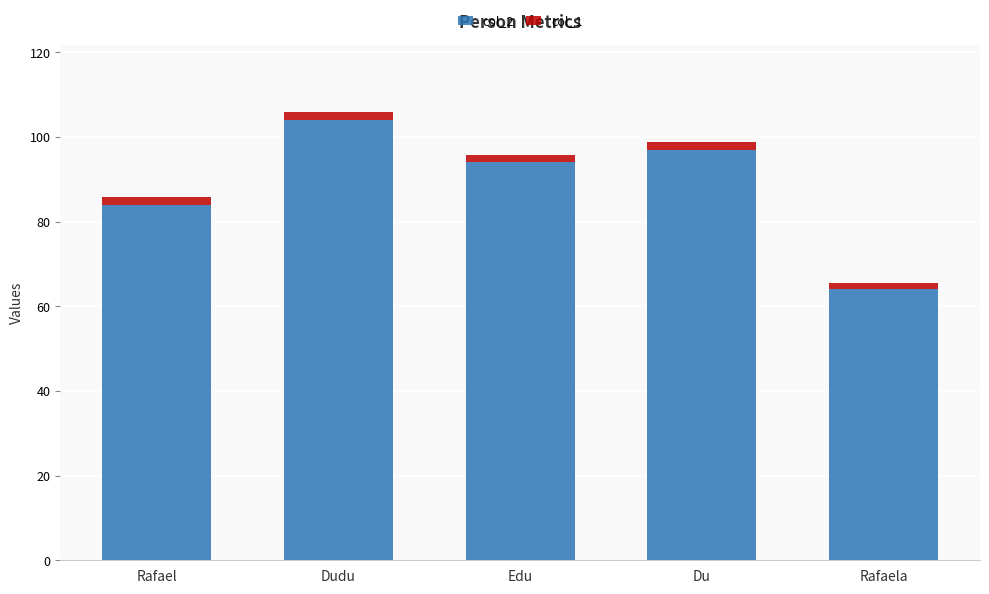

List the labels in order of col_2 value, largest first.

Dudu, Du, Edu, Rafael, Rafaela